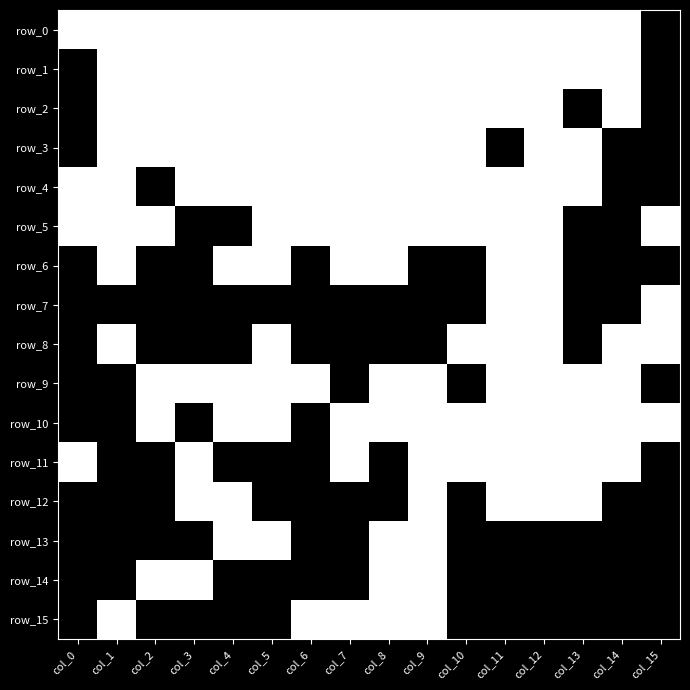

True or false: row_9 has a value of 1 at col_4.

False